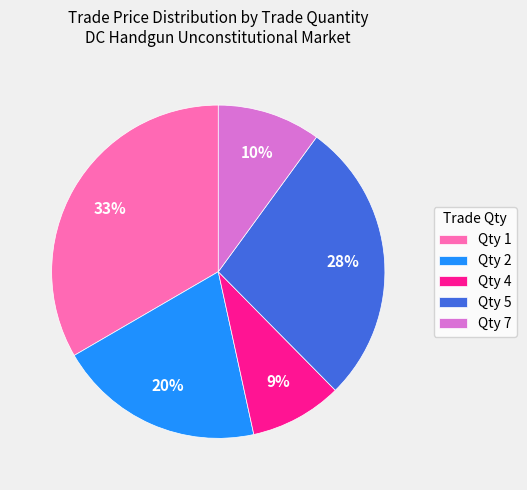

Is the sum of Qty 5 and Qty 2 greater than half?

No